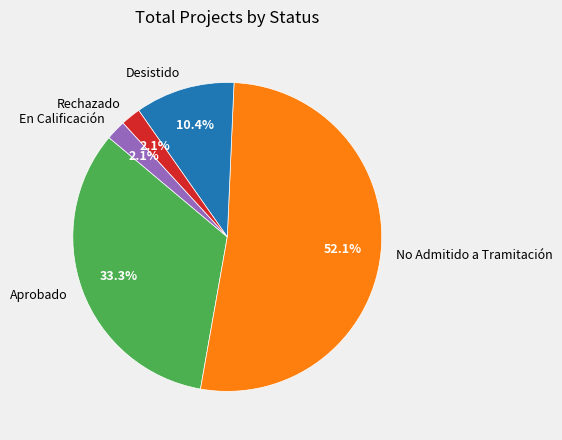

What percentage is the En Calificación slice, to the nearest percent?

2%